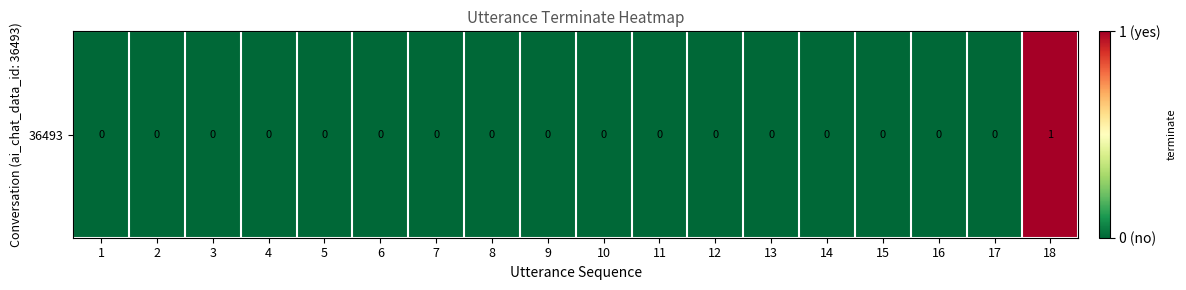

Between 16 and 3, which is larger?

16